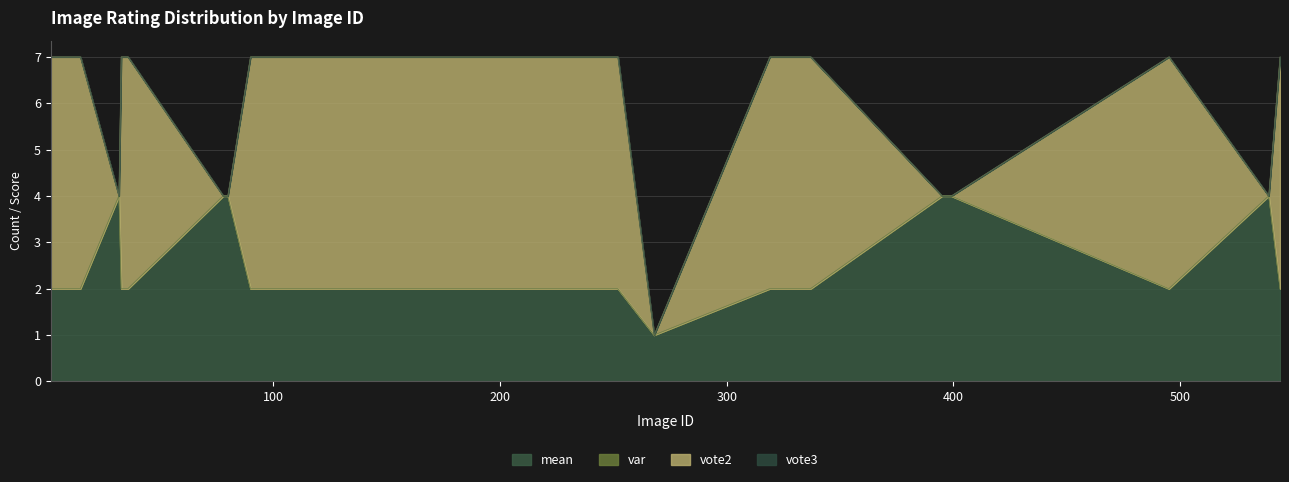

At how many categories does at least one series exceed 3?

19